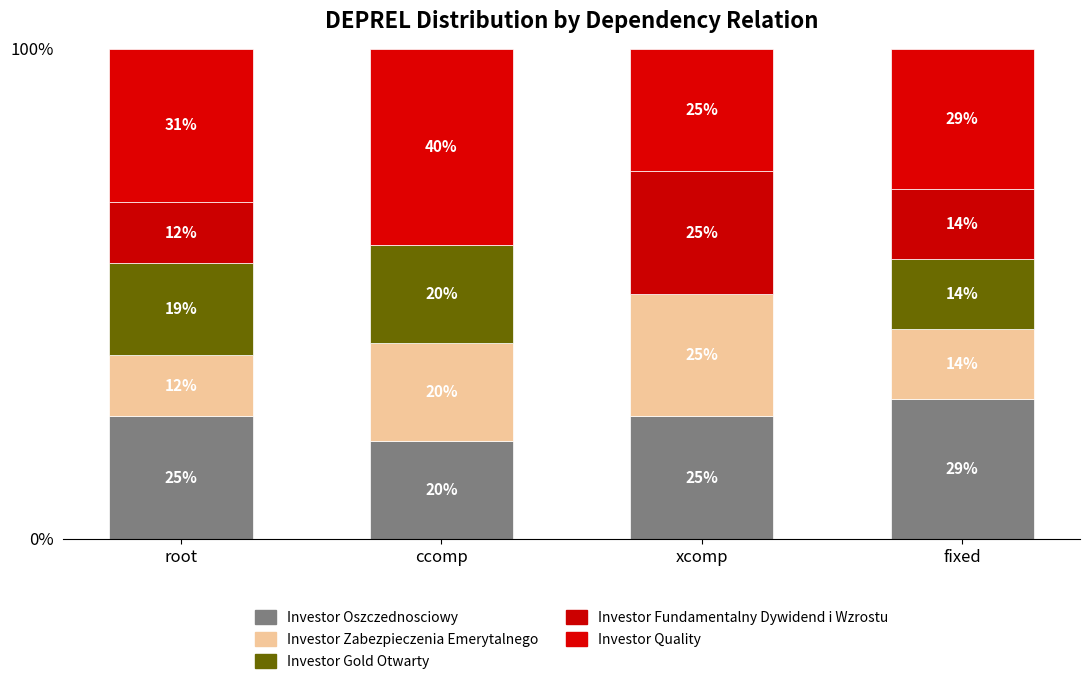

How many categories are shown in the chart?

4